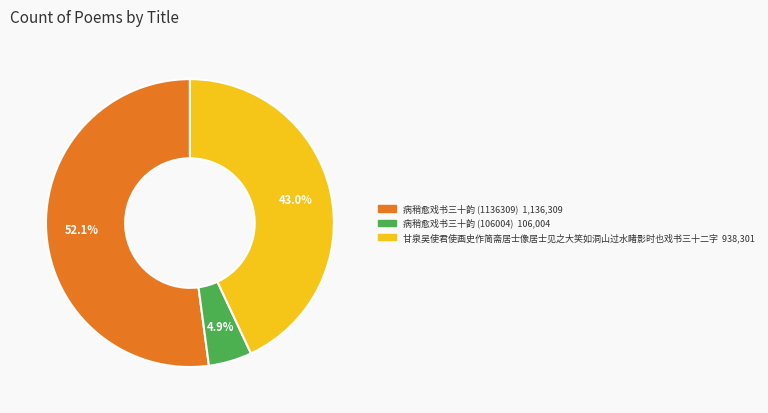

Is it true that 甘泉吴使君使画史作简斋居士像居士见之大笑如洞山过水睹影时也戏书三十二字 is 33% of the pie?

False